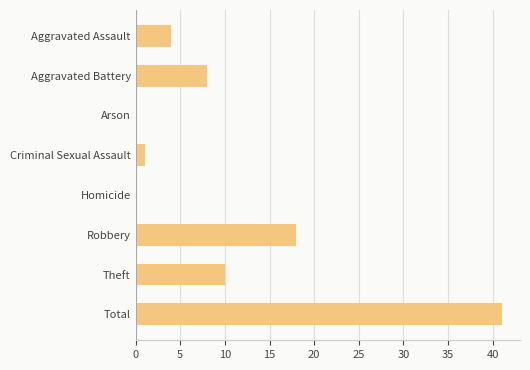

Is it true that the value at Homicide is 13?

False